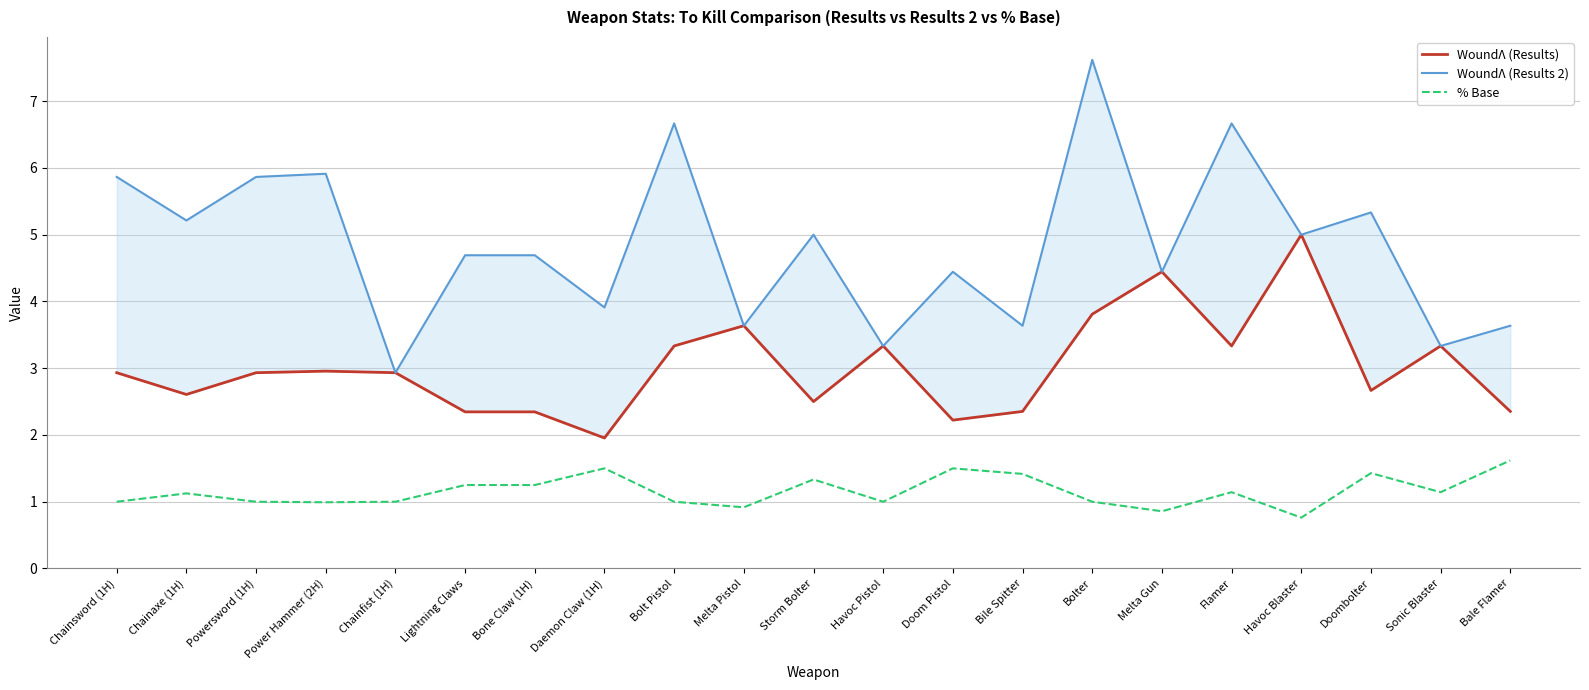

Which series has the largest range (max minus min)?

WoundΛ (Results 2)